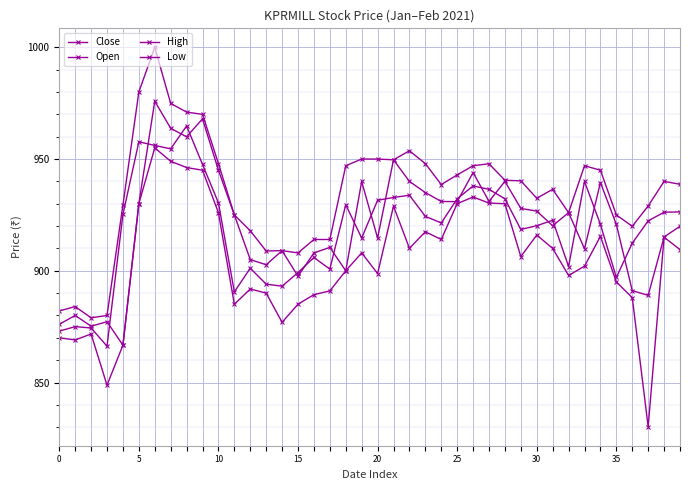

At which category does the chart reach its minimum across all series?

37